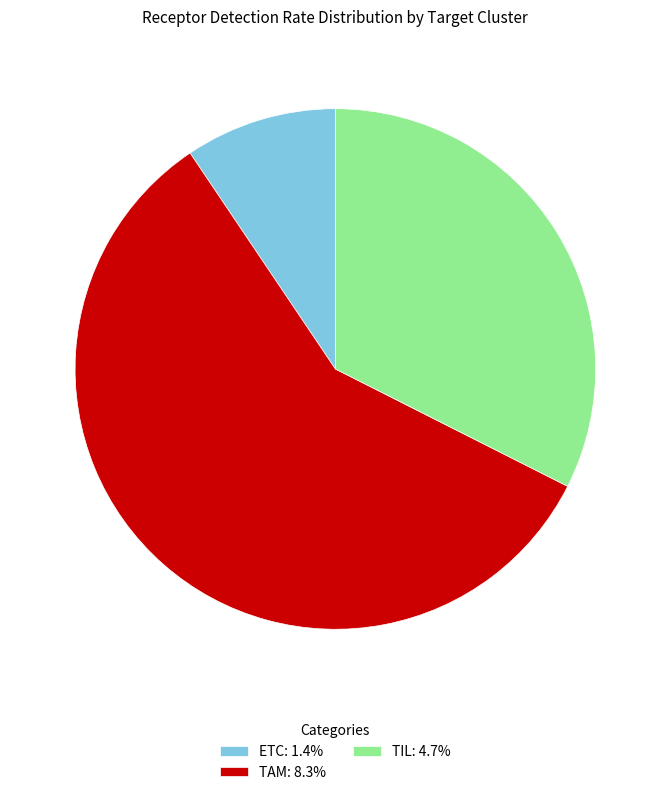

Is the sum of TIL and ETC greater than half?

No